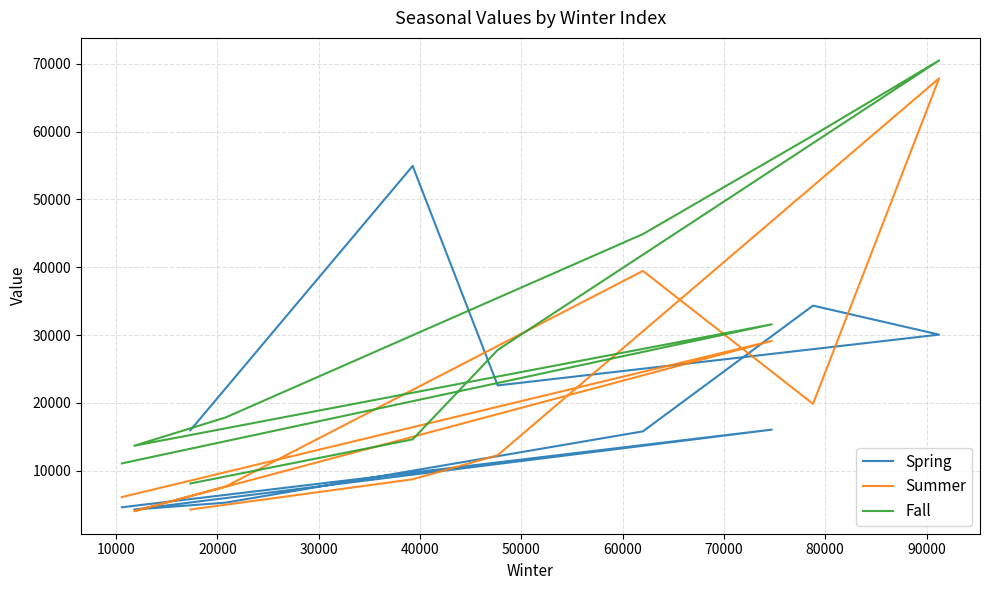

How many categories are shown in the chart?

10